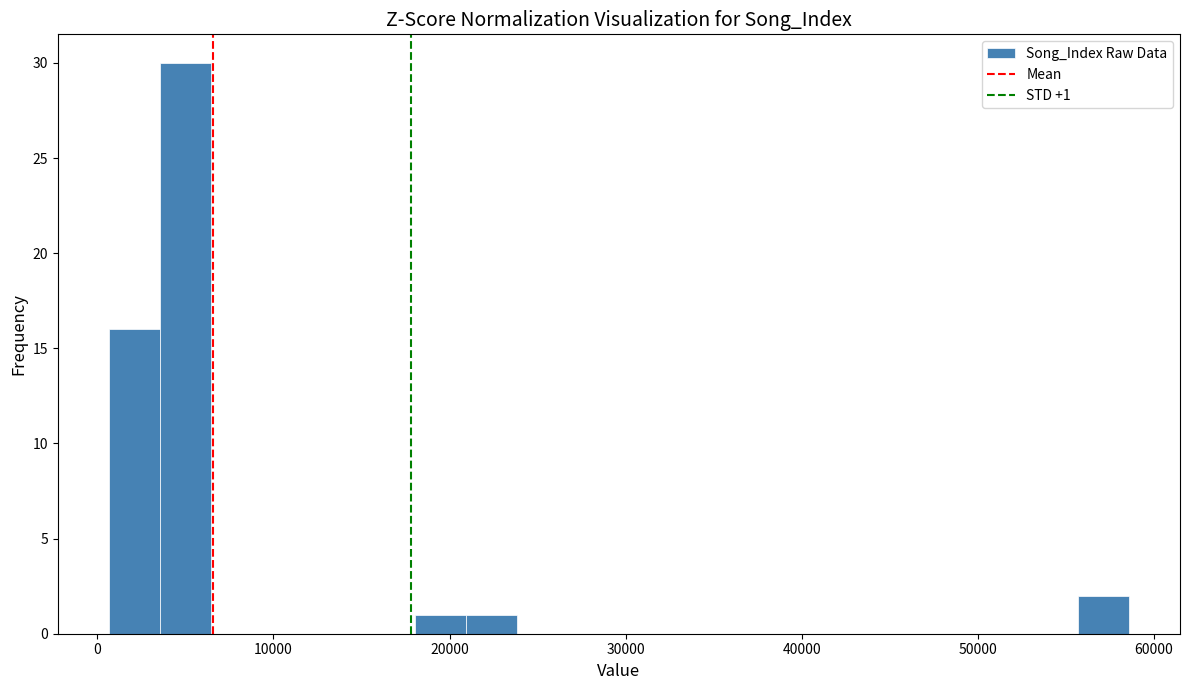

Read against the x-axis, roughly where is the centre of the tallest bar?

5000